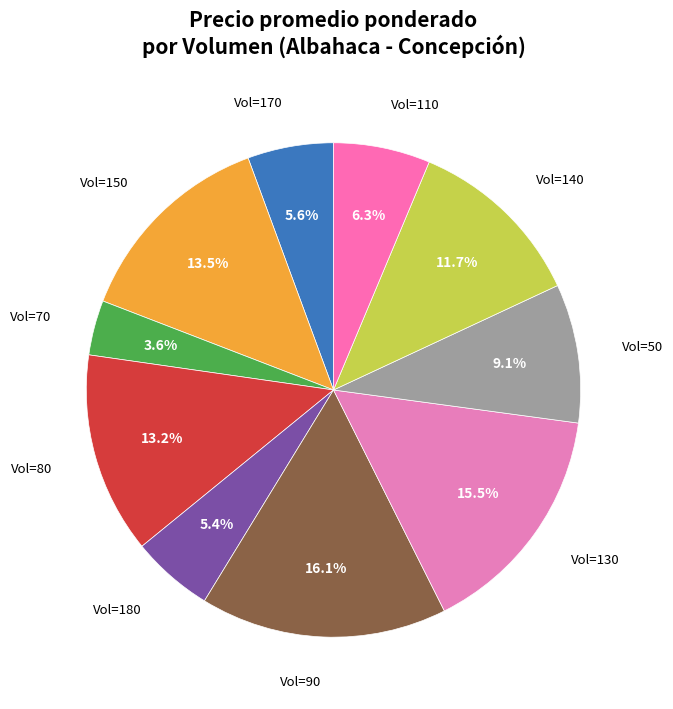

Between Vol=70 and Vol=170, which is larger?

Vol=170